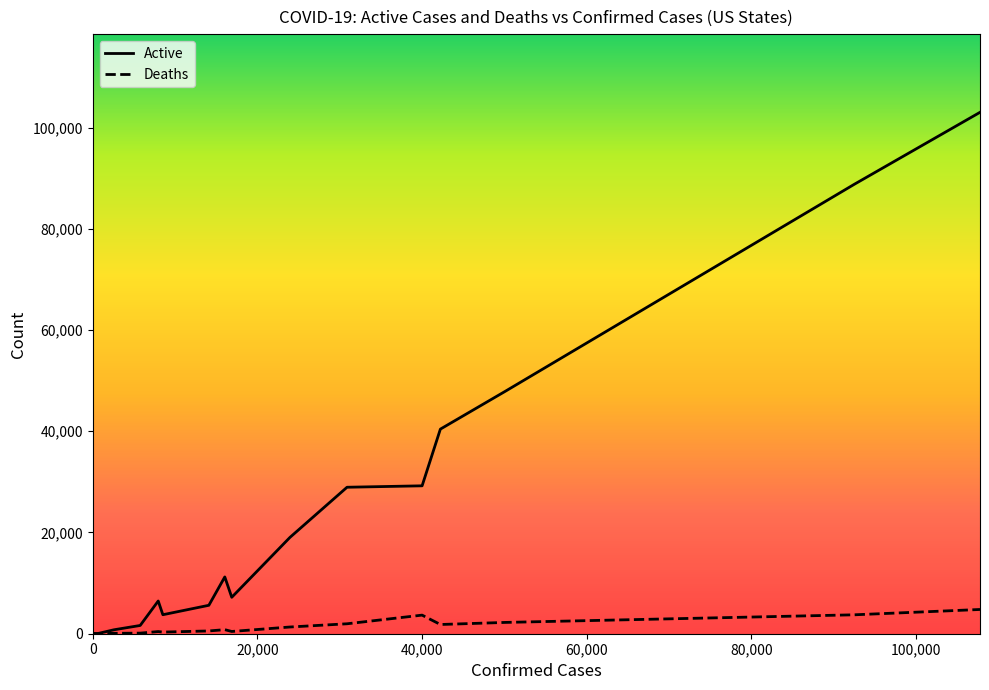

What is the maximum value for Active?

103006